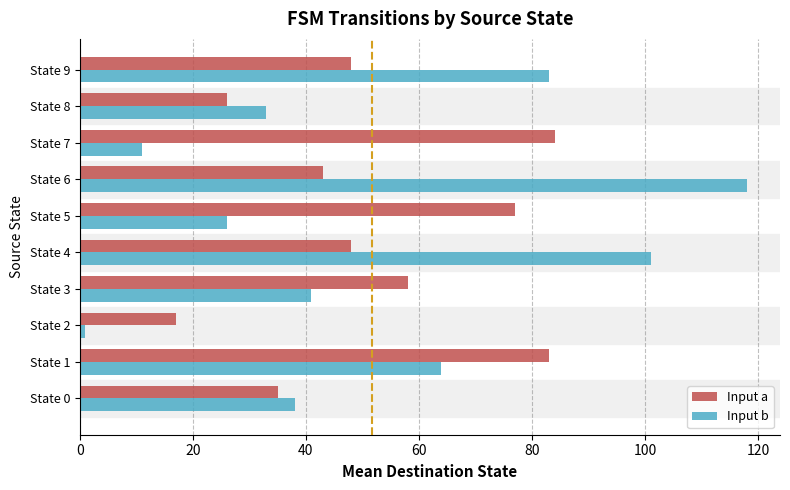

List the labels in order of Input b value, largest first.

State 6, State 4, State 9, State 1, State 3, State 0, State 8, State 5, State 7, State 2